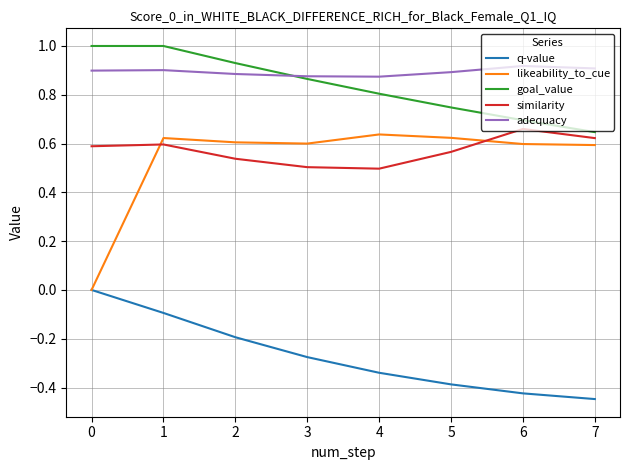

Which series has the largest total across all categories?

adequacy